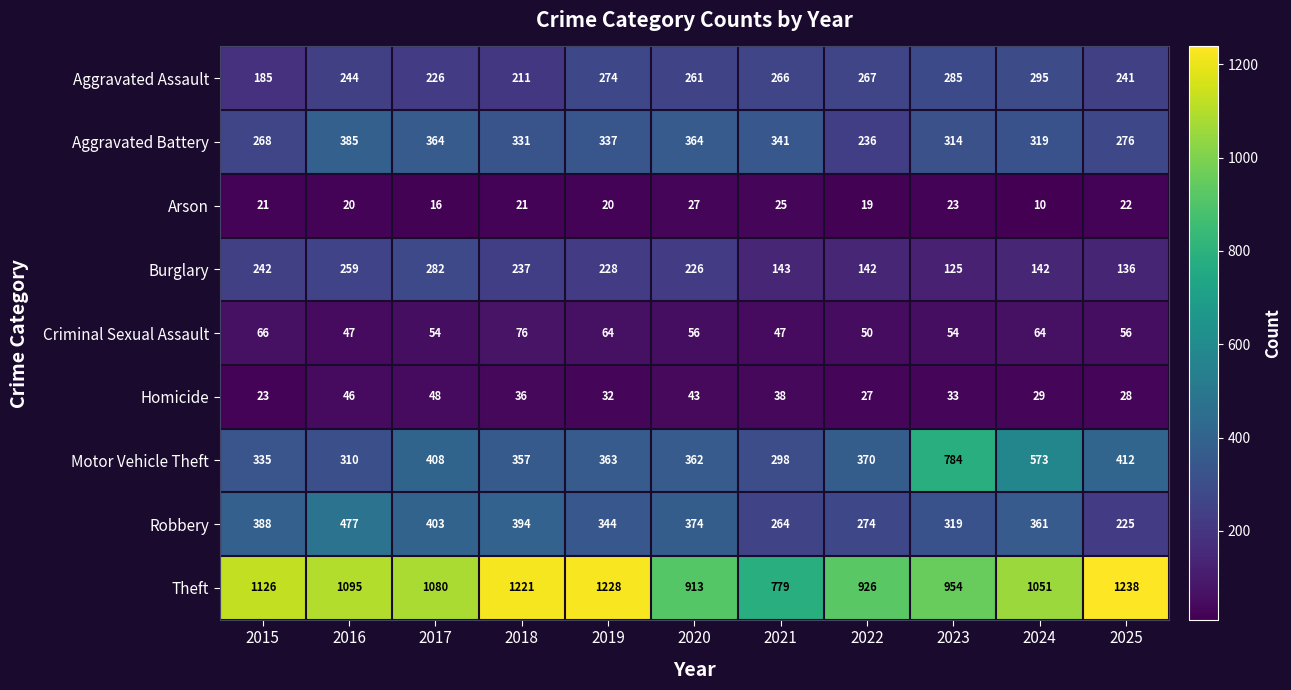

Which series has the largest range (max minus min)?

Motor Vehicle Theft